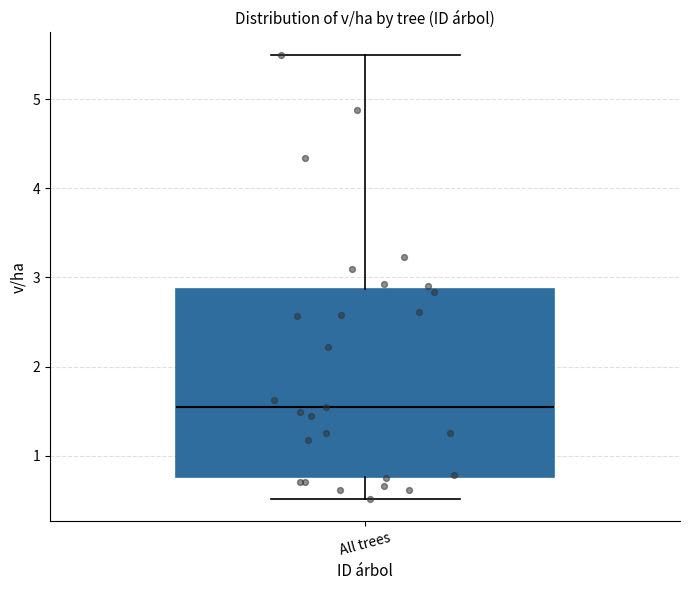

Where is the upper edge of the box for All trees on the y-axis? The values are not printed on the chart, so give them approximately, as read against the axis.

2.9